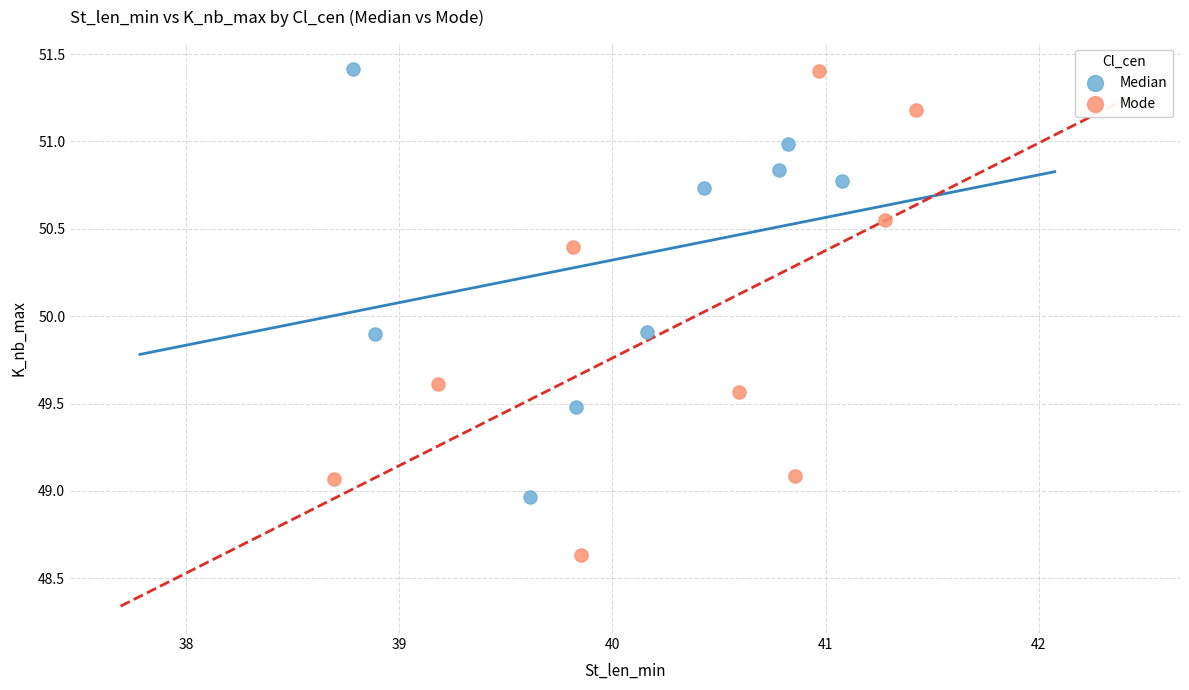

Which series reaches the minimum Y coordinate?

Mode